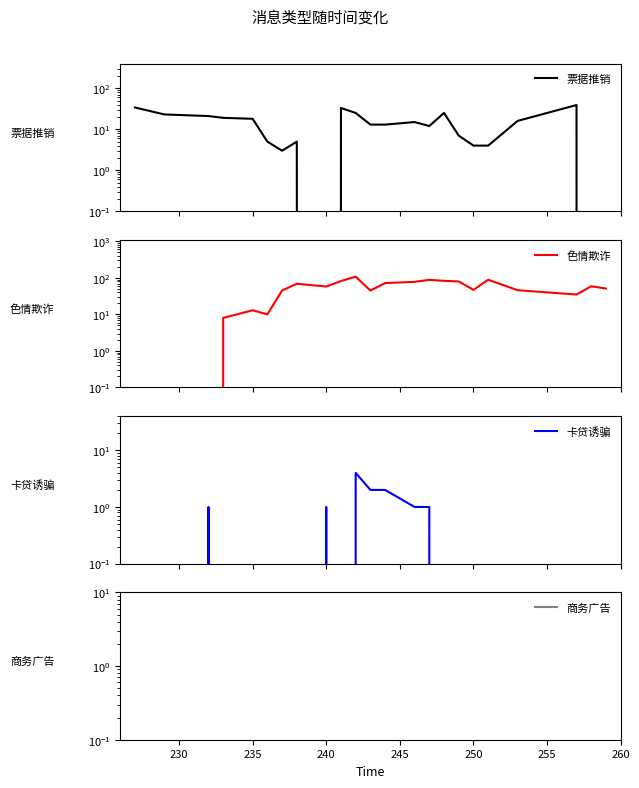

At how many categories does at least one series exceed 0?

23